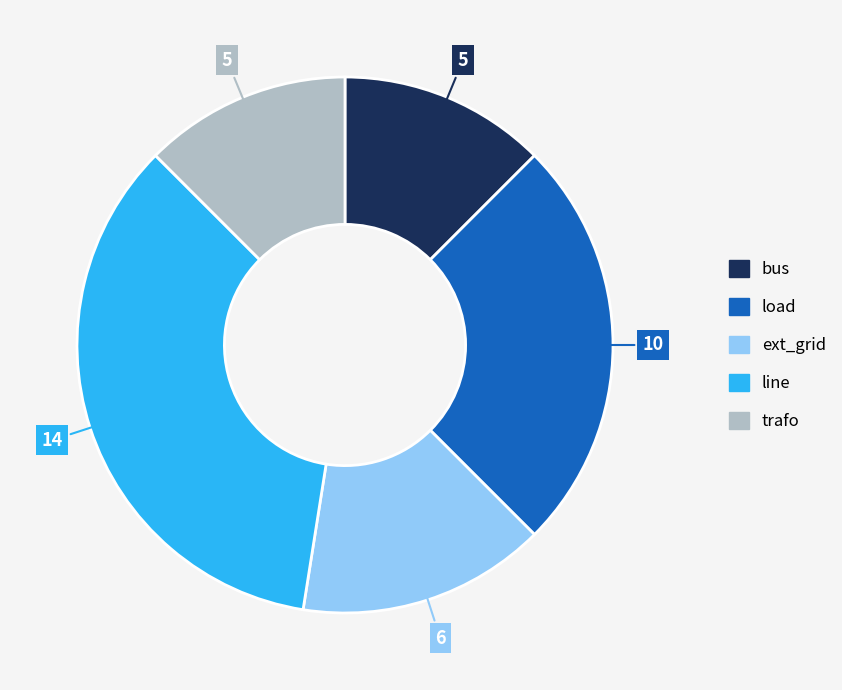

Which category has the biggest portion of the pie?

line